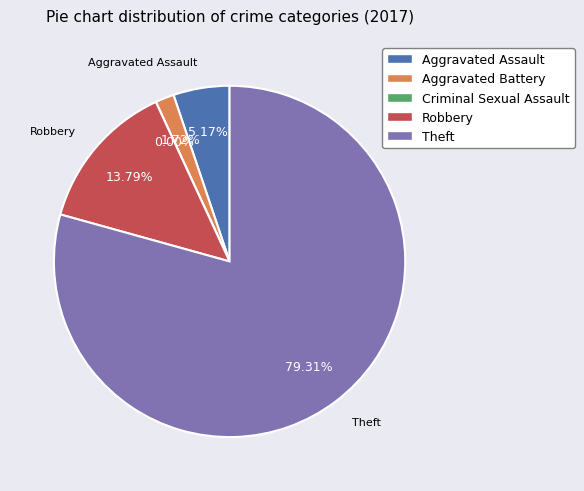

To the nearest percent, what is the average slice percentage?

20%